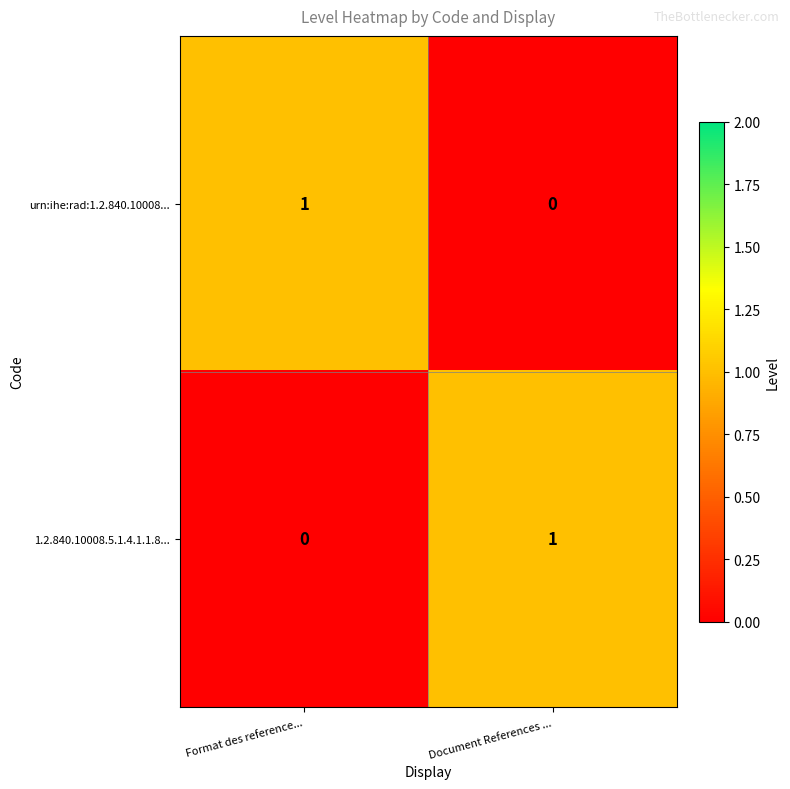

The urn:ihe:rad:1.2.840.10008... series shows -1 at Document References .... True or false?

False